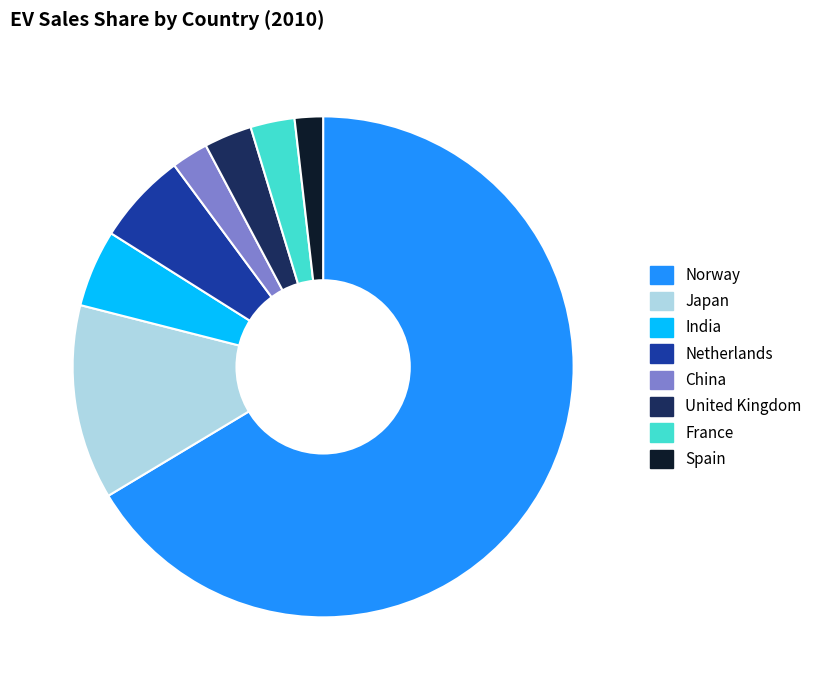

The China slice represents 2% of the pie. True or false?

True